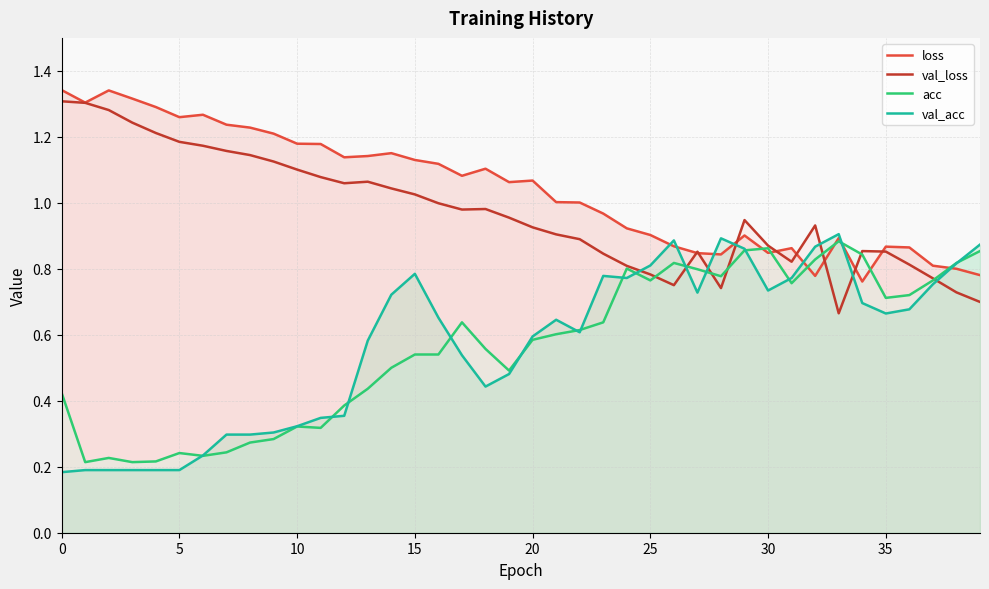

What are all the series names shown in the legend?

loss, val_loss, acc, val_acc